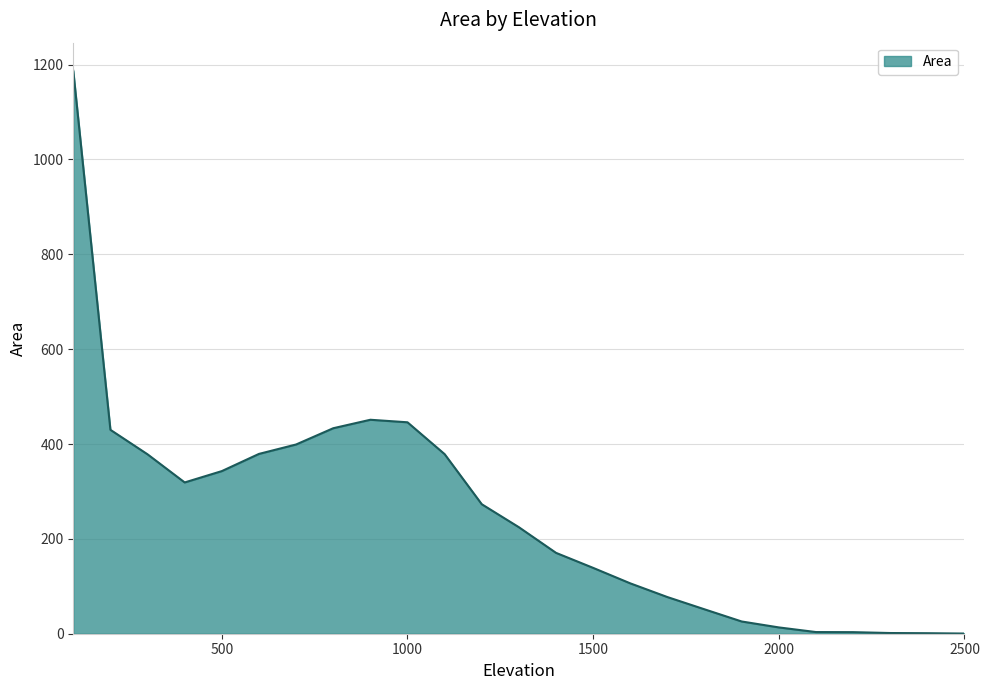

What is the difference between the maximum and minimum values?

1186.5